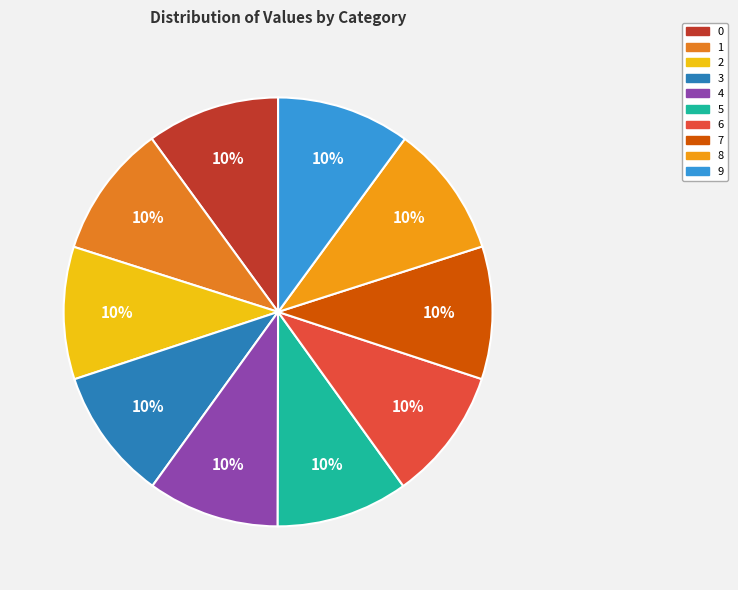

To the nearest percent, what portion does 7 represent?

10%